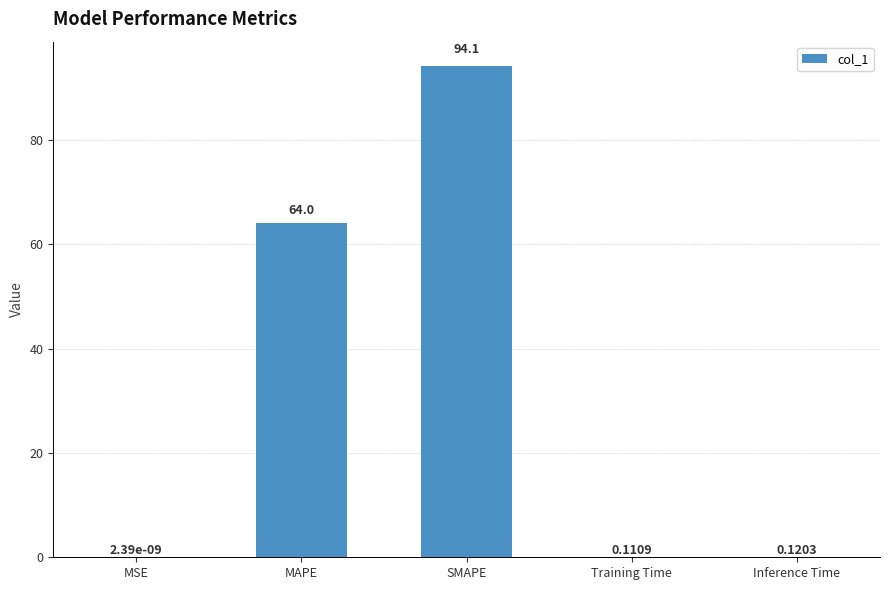

Which category has the highest value across all series?

SMAPE